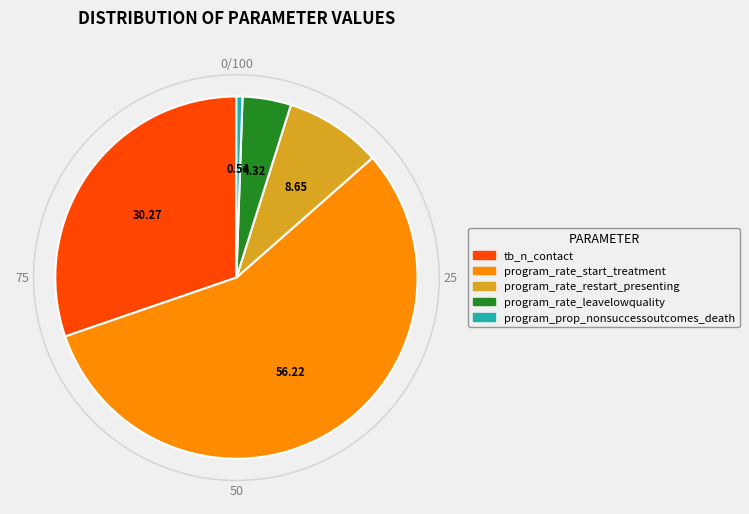

Combined, do program_prop_nonsuccessoutcomes_death and tb_n_contact account for over 50%?

No